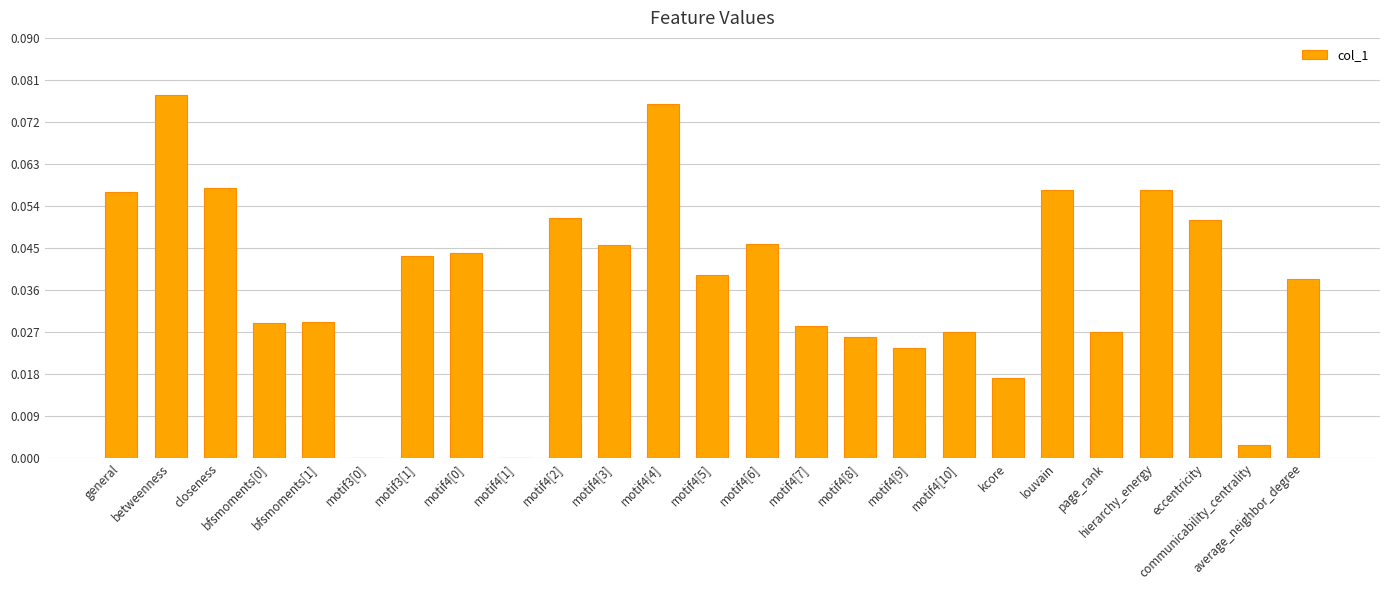

What is the sum of all values?

1.0